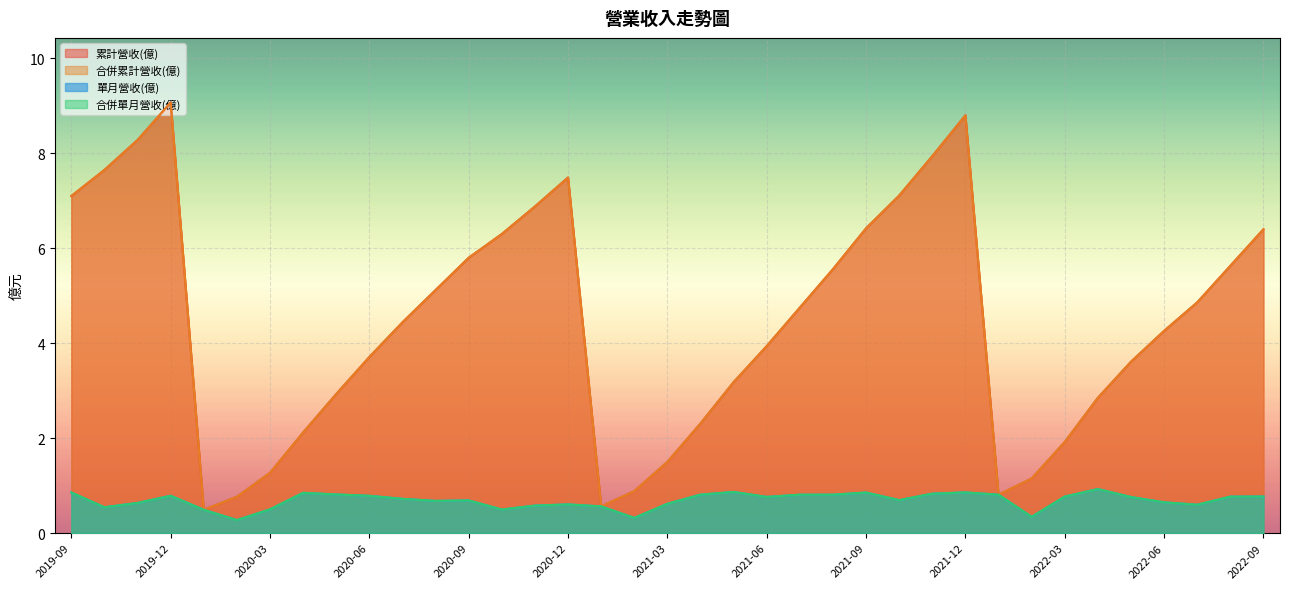

Reading right to left, transcribe all the data shown in this chart.

累計營收(億): 2019-09=7.1	2019-10=7.7	2019-11=8.3	2019-12=9.1	2020-01=0.5	2020-02=0.8	2020-03=1.3	2020-04=2.1	2020-05=2.9	2020-06=3.7	2020-07=4.4	2020-08=5.1	2020-09=5.8	2020-10=6.3	2020-11=6.9	2020-12=7.5	2021-01=0.6	2021-02=0.9	2021-03=1.5	2021-04=2.3	2021-05=3.2	2021-06=3.9	2021-07=4.8	2021-08=5.6	2021-09=6.4	2021-10=7.1	2021-11=7.9	2021-12=8.8	2022-01=0.8	2022-02=1.1	2022-03=1.9	2022-04=2.9	2022-05=3.6	2022-06=4.3	2022-07=4.9	2022-08=5.6	2022-09=6.4
合併累計營收(億): 2019-09=7.1	2019-10=7.7	2019-11=8.3	2019-12=9.1	2020-01=0.5	2020-02=0.8	2020-03=1.3	2020-04=2.1	2020-05=2.9	2020-06=3.7	2020-07=4.4	2020-08=5.1	2020-09=5.8	2020-10=6.3	2020-11=6.9	2020-12=7.5	2021-01=0.6	2021-02=0.9	2021-03=1.5	2021-04=2.3	2021-05=3.2	2021-06=3.9	2021-07=4.8	2021-08=5.6	2021-09=6.4	2021-10=7.1	2021-11=7.9	2021-12=8.8	2022-01=0.8	2022-02=1.1	2022-03=1.9	2022-04=2.9	2022-05=3.6	2022-06=4.3	2022-07=4.9	2022-08=5.6	2022-09=6.4
單月營收(億): 2019-09=0.9	2019-10=0.5	2019-11=0.6	2019-12=0.8	2020-01=0.5	2020-02=0.3	2020-03=0.5	2020-04=0.8	2020-05=0.8	2020-06=0.8	2020-07=0.7	2020-08=0.7	2020-09=0.7	2020-10=0.5	2020-11=0.6	2020-12=0.6	2021-01=0.6	2021-02=0.3	2021-03=0.6	2021-04=0.8	2021-05=0.9	2021-06=0.8	2021-07=0.8	2021-08=0.8	2021-09=0.9	2021-10=0.7	2021-11=0.8	2021-12=0.9	2022-01=0.8	2022-02=0.3	2022-03=0.8	2022-04=0.9	2022-05=0.8	2022-06=0.6	2022-07=0.6	2022-08=0.8	2022-09=0.8
合併單月營收(億): 2019-09=0.9	2019-10=0.5	2019-11=0.6	2019-12=0.8	2020-01=0.5	2020-02=0.3	2020-03=0.5	2020-04=0.8	2020-05=0.8	2020-06=0.8	2020-07=0.7	2020-08=0.7	2020-09=0.7	2020-10=0.5	2020-11=0.6	2020-12=0.6	2021-01=0.6	2021-02=0.3	2021-03=0.6	2021-04=0.8	2021-05=0.9	2021-06=0.8	2021-07=0.8	2021-08=0.8	2021-09=0.9	2021-10=0.7	2021-11=0.8	2021-12=0.9	2022-01=0.8	2022-02=0.3	2022-03=0.8	2022-04=0.9	2022-05=0.8	2022-06=0.6	2022-07=0.6	2022-08=0.8	2022-09=0.8